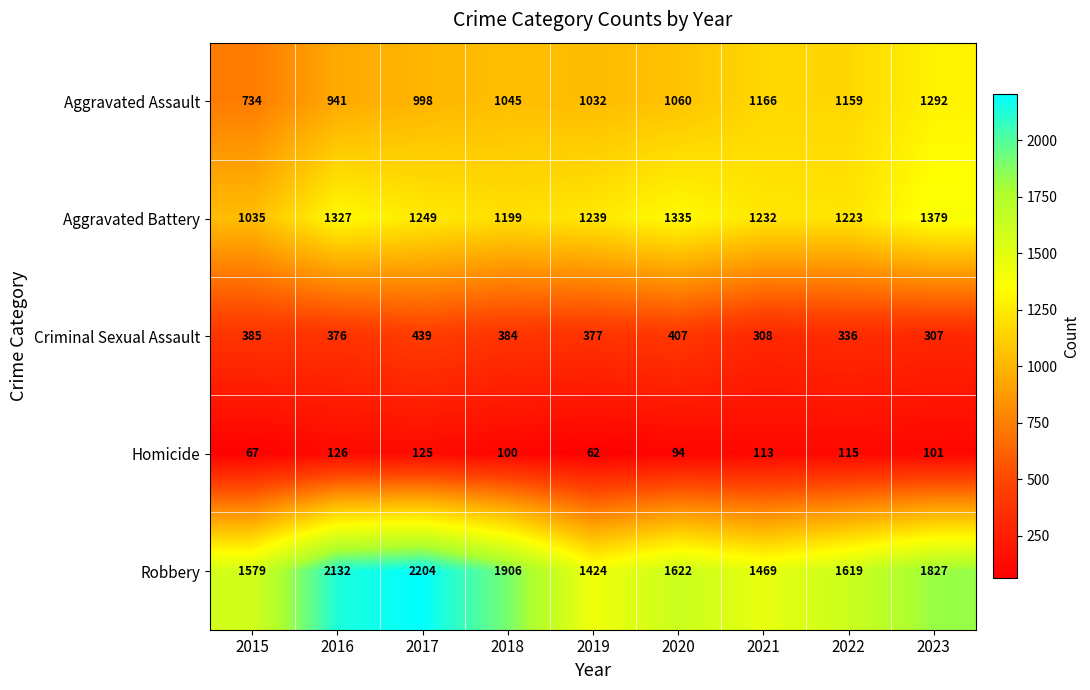

The value of Robbery at 2016 is 3383. True or false?

False